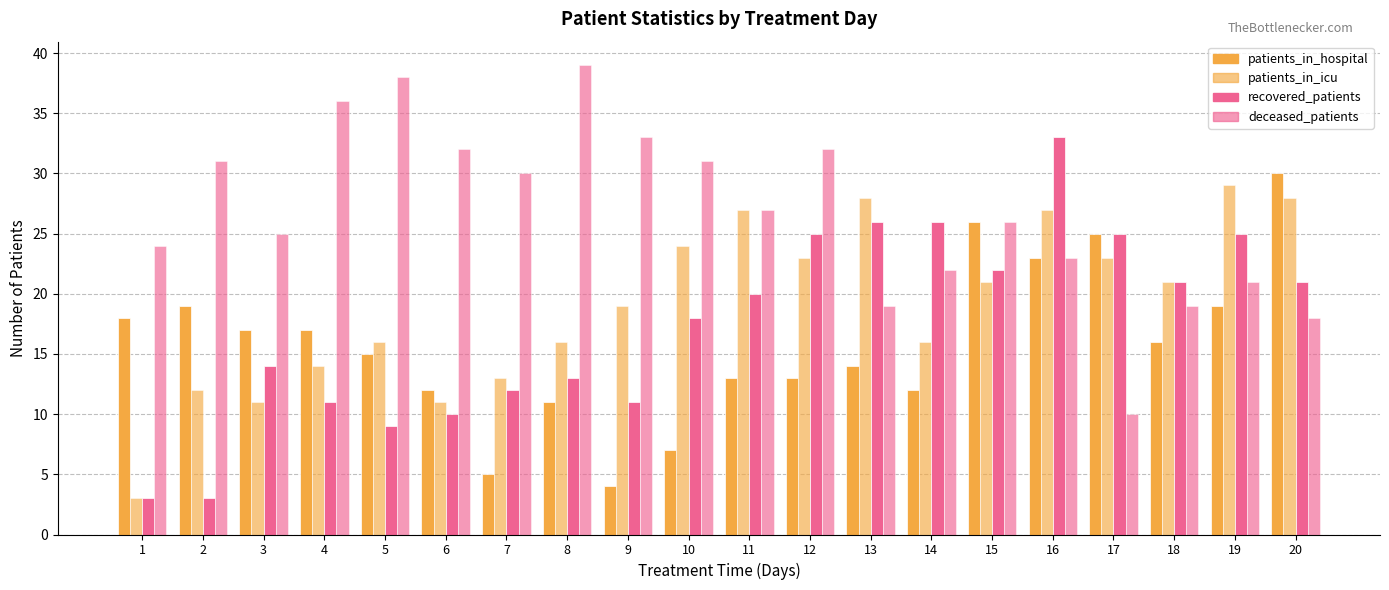

What is the value of the patients_in_hospital bar at the 14th from the left?

12